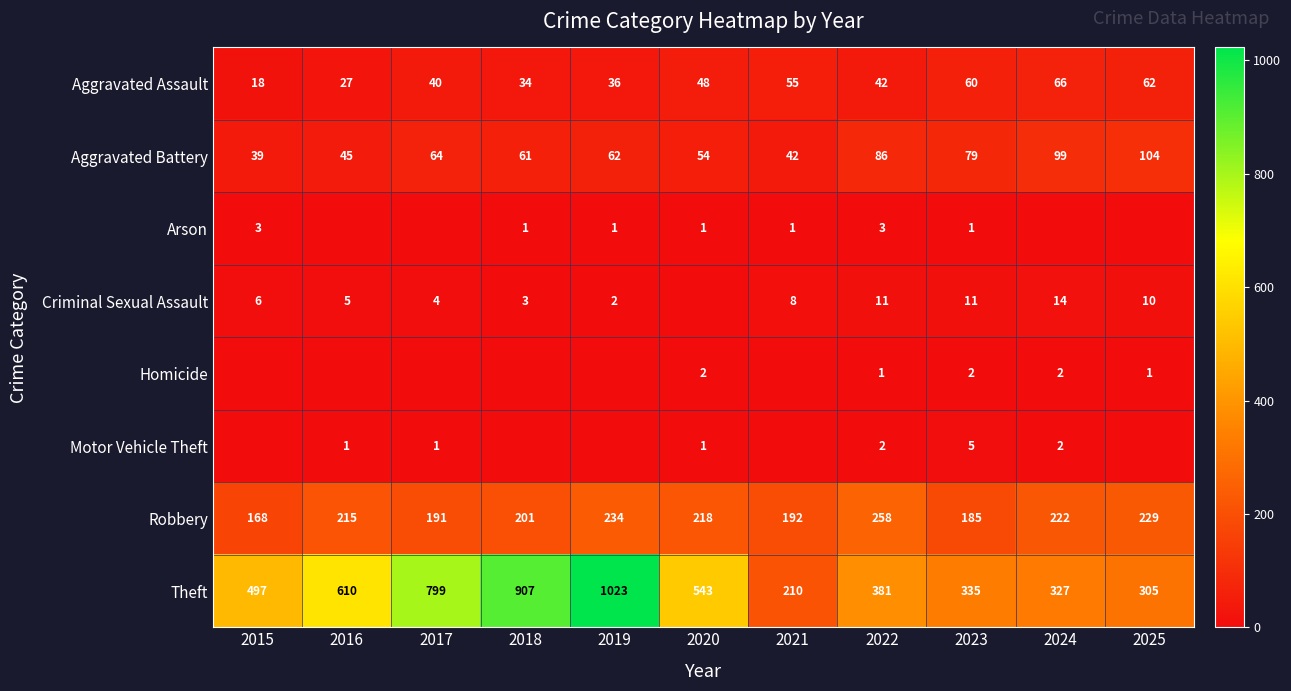

Is the value of Aggravated Assault at 2018 greater than the value of Motor Vehicle Theft at 2023?

Yes